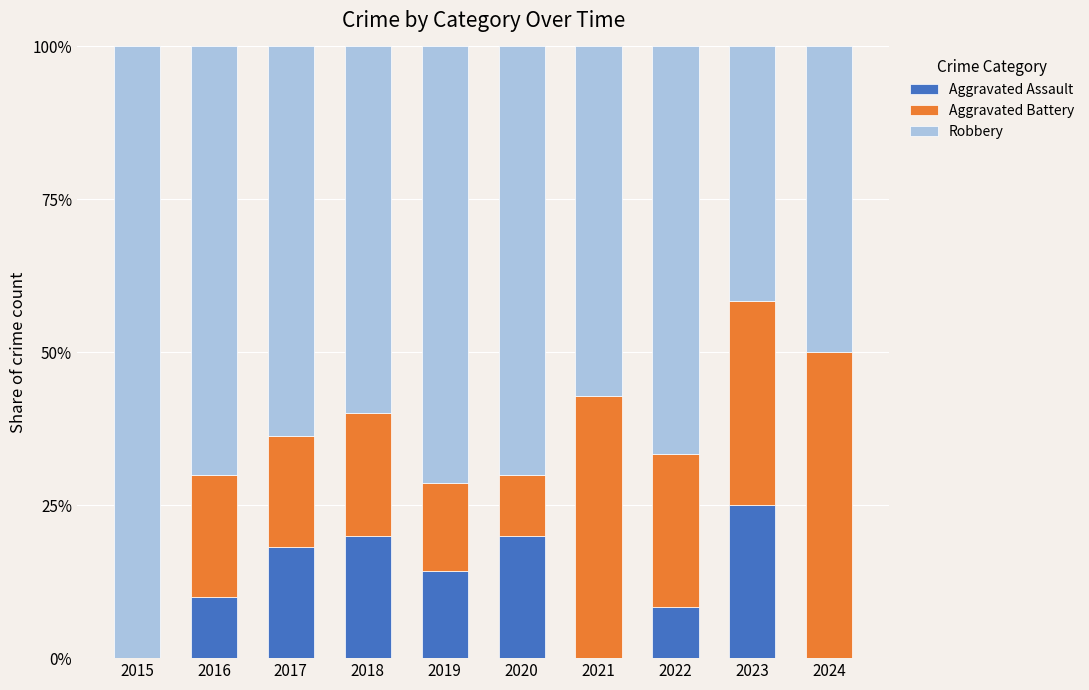

True or false: Aggravated Assault has a value of 13.3 at 2016.

False